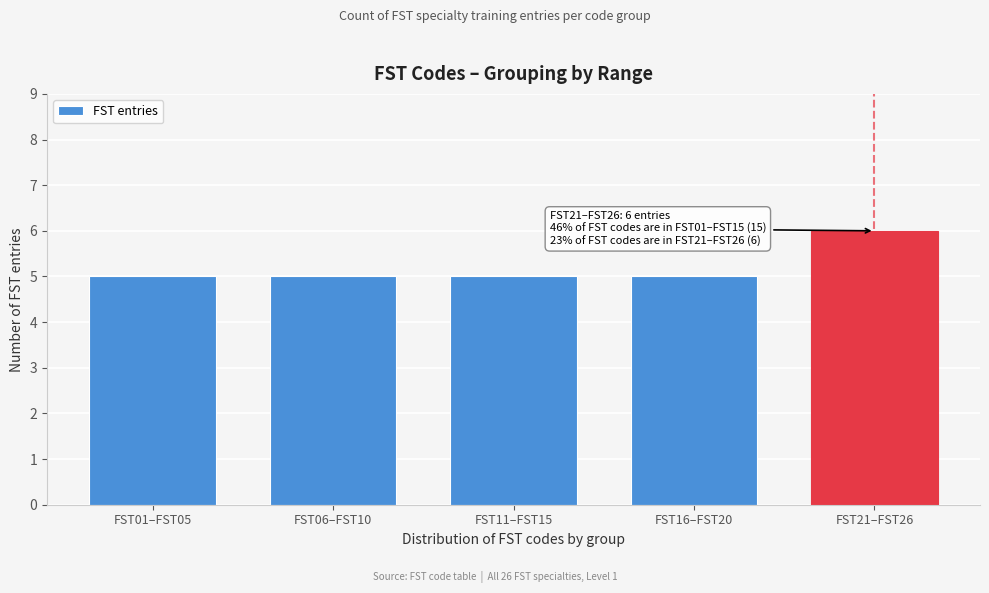

Reading left to right, list all the values displayed in this chart.

FST01–FST05=5	FST06–FST10=5	FST11–FST15=5	FST16–FST20=5	FST21–FST26=6